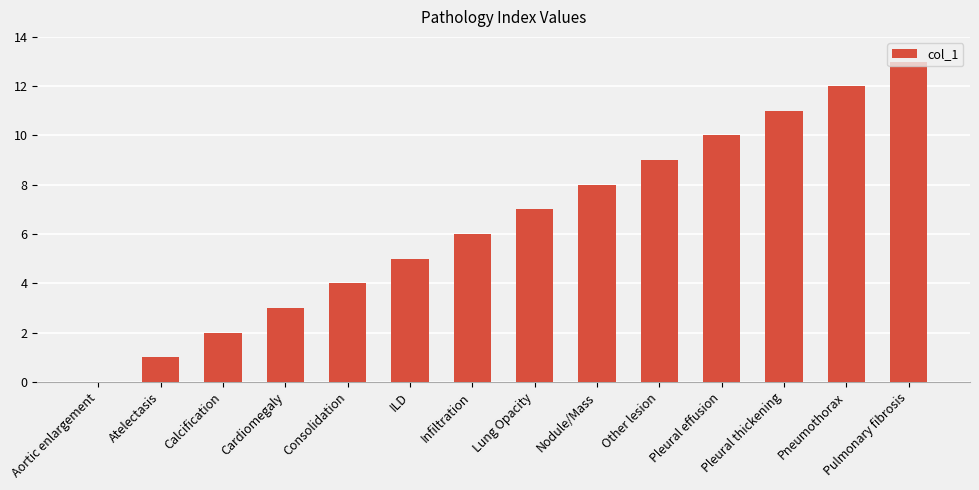

What is the sum of all values?

91